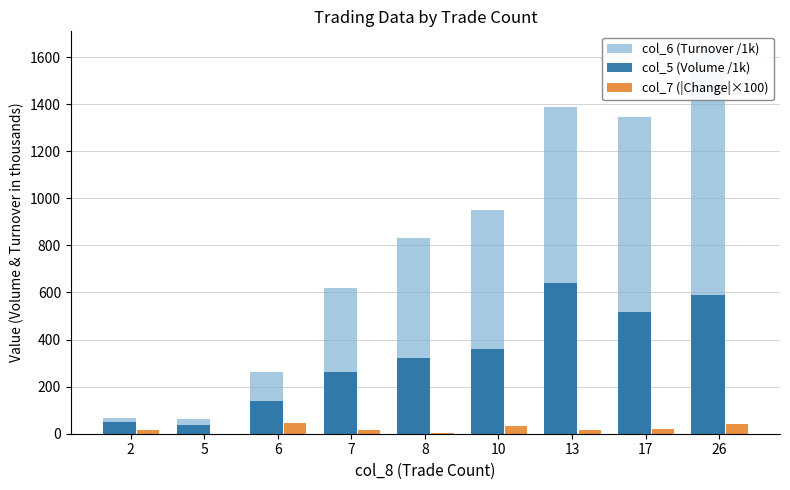

Reading left to right, transcribe all the data shown in this chart.

col_6 (Turnover /1k): 68.8	64.2	263.1	619.1	830.5	949.1	1386.1	1346.2	1627.9
col_5 (Volume /1k): 50.0	35.0	140.0	264.0	321.0	358.0	642.0	516.0	591.0
col_7 (|Change|×100): 16.0	0.0	45.0	15.0	5.0	31.0	17.0	21.0	40.0